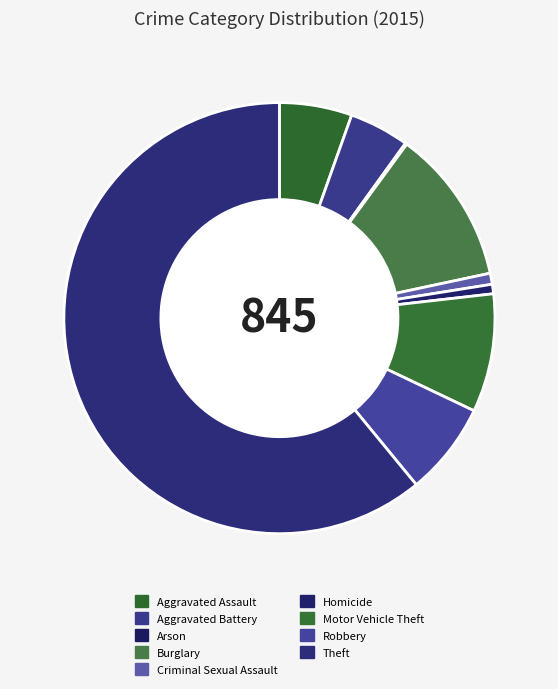

The Homicide slice represents 1% of the pie. True or false?

True